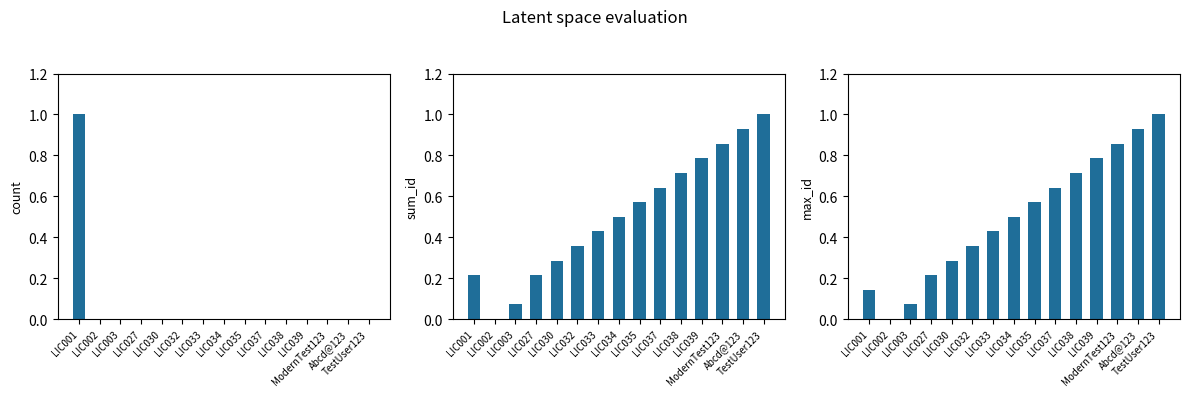

Where is count nearest to the value 0?

LIC002